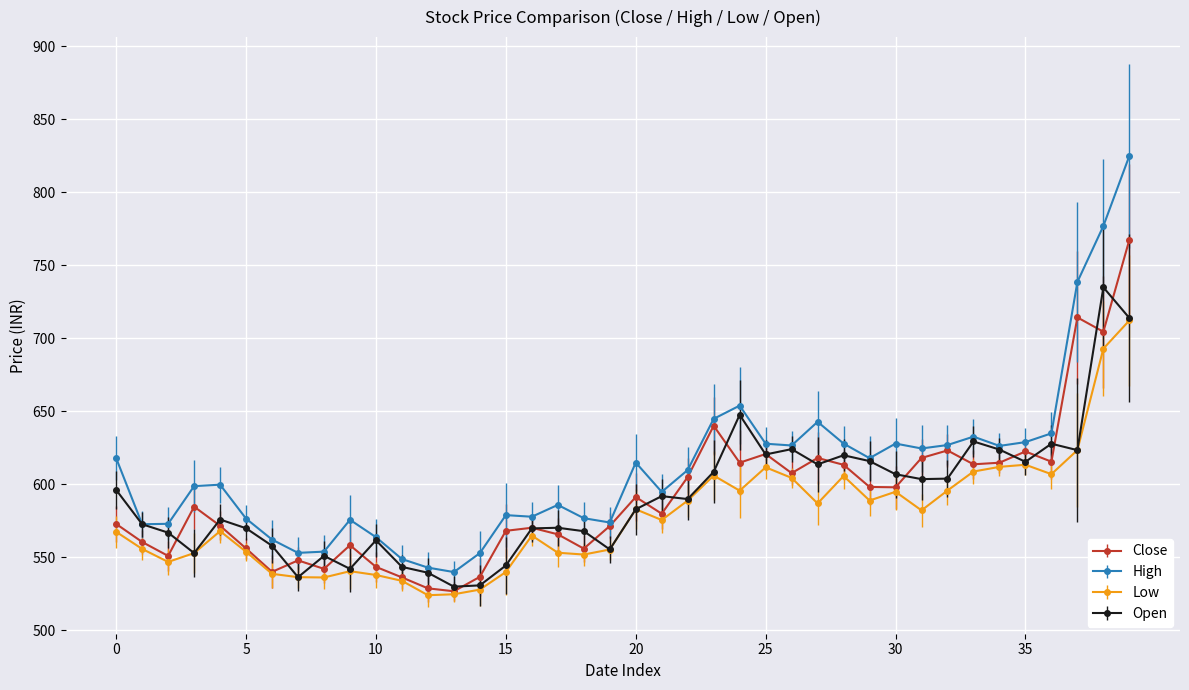

Rank the series by their maximum value, from lowest to highest.

Low, Open, Close, High